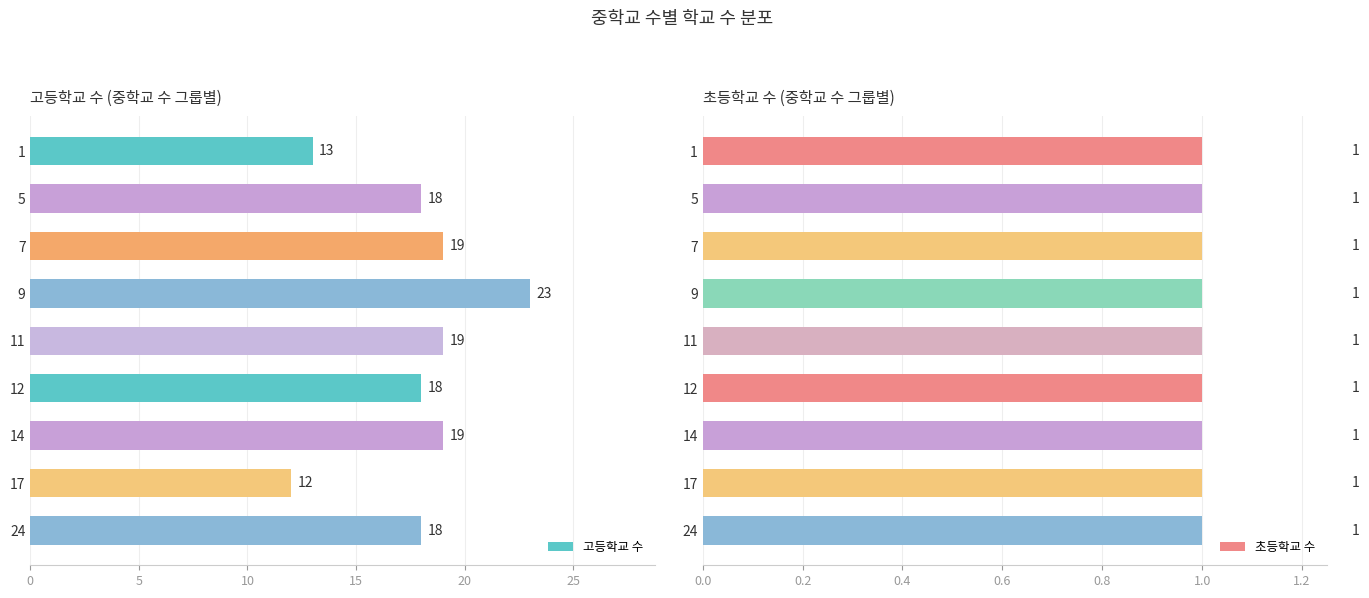

How many bars are there in total?

18